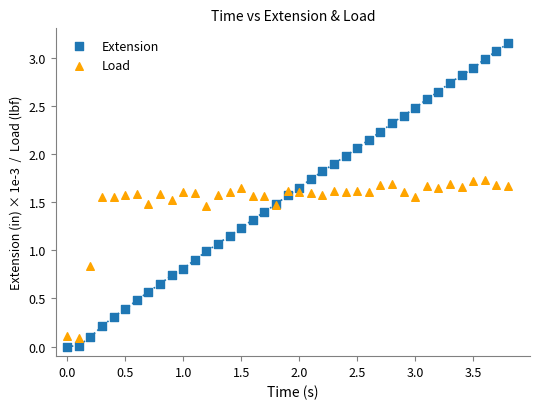

Which series has the widest spread of Y values?

Extension